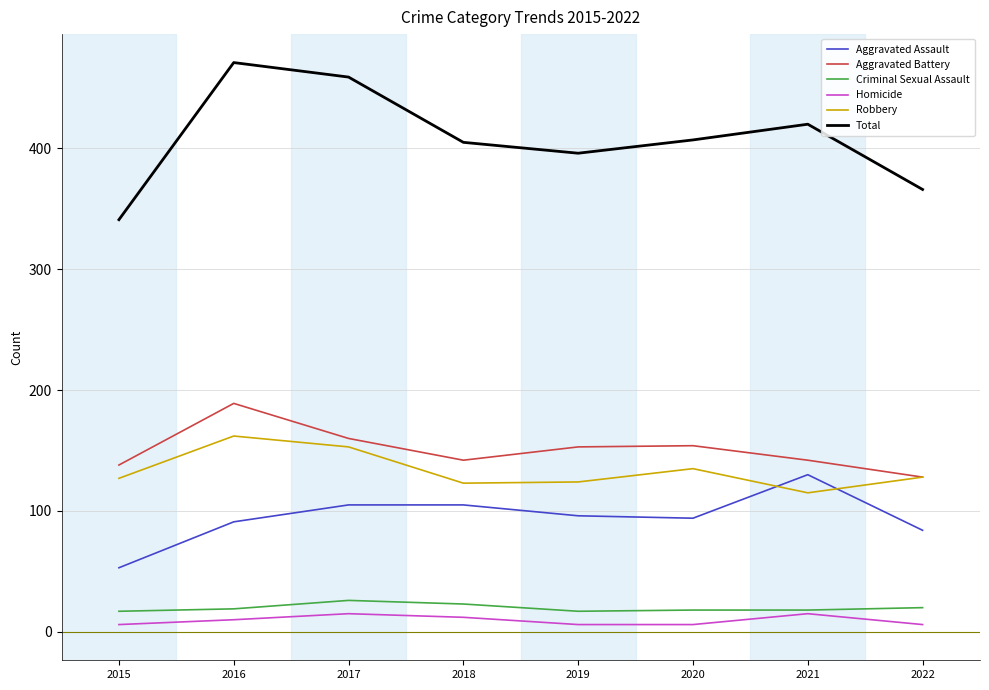

Which series has the widest spread of values?

Total